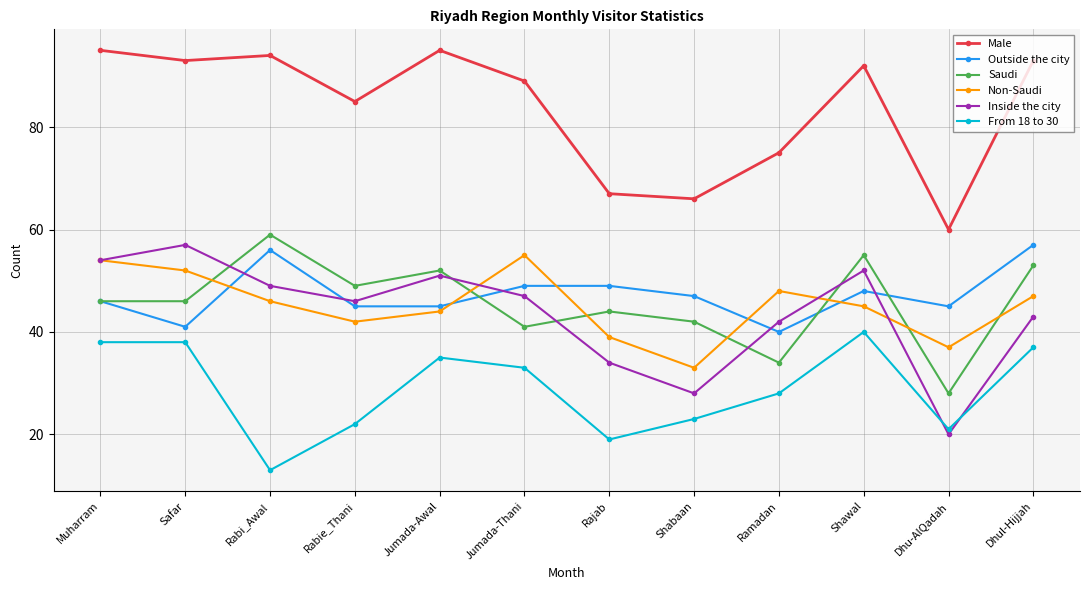

True or false: From 18 to 30 and Outside the city intersect in this chart.

False